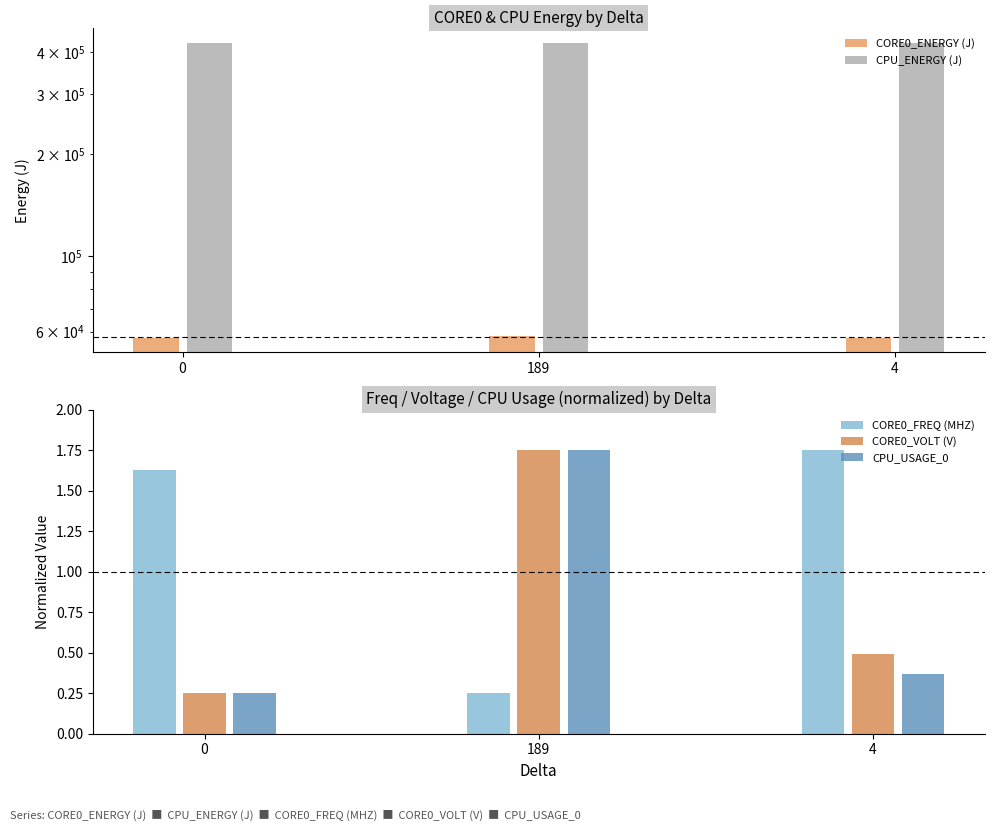

How many groups of bars are there?

3